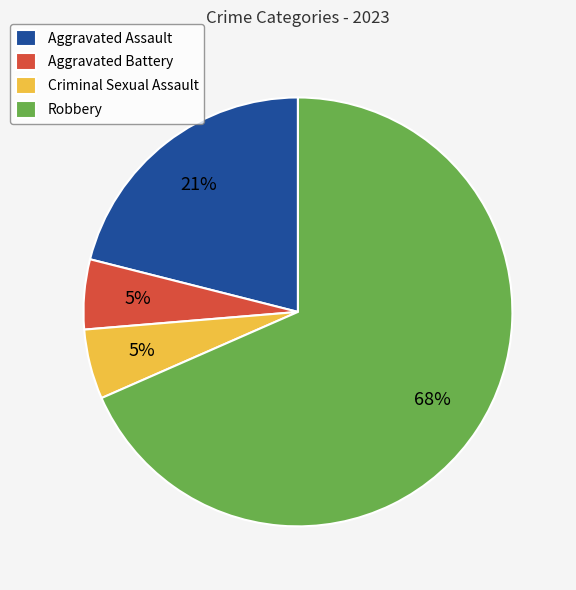

Does Robbery represent more than half of the total?

Yes